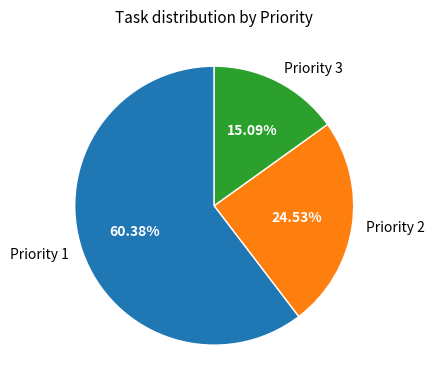

Is it true that Priority 3 is 15% of the pie?

True